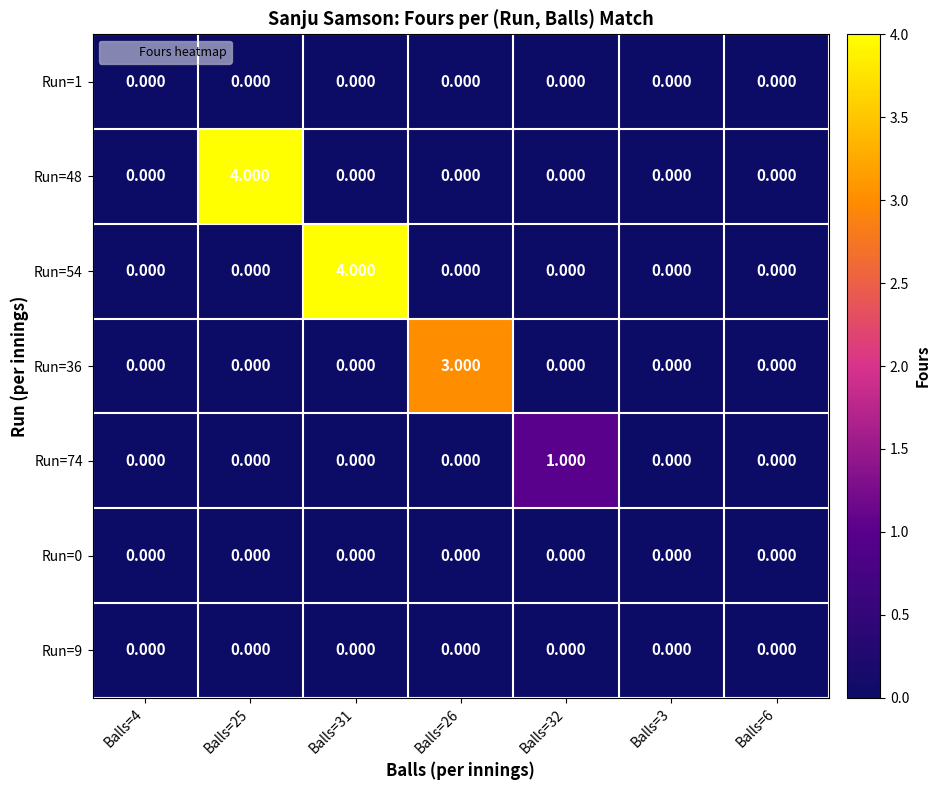

Is the value of Run=1 at Balls=26 greater than the value of Run=36 at Balls=26?

No